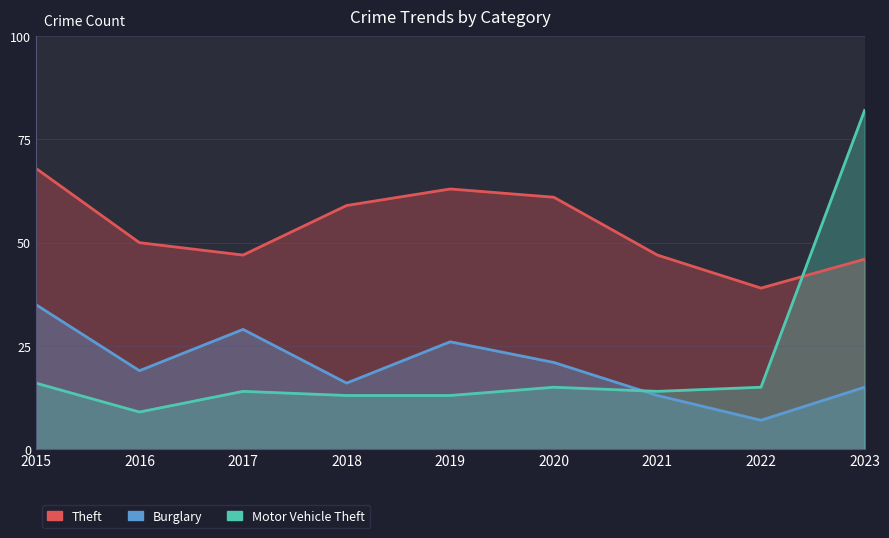

What is the smallest value displayed?

7